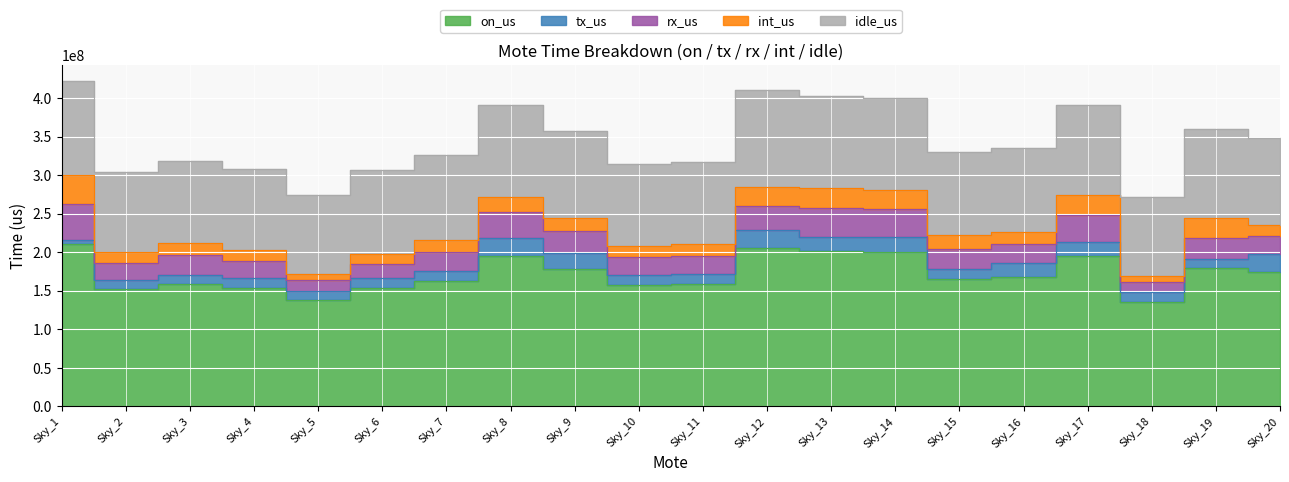

Is it true that idle_us equals 68903985 at Sky_3?

False